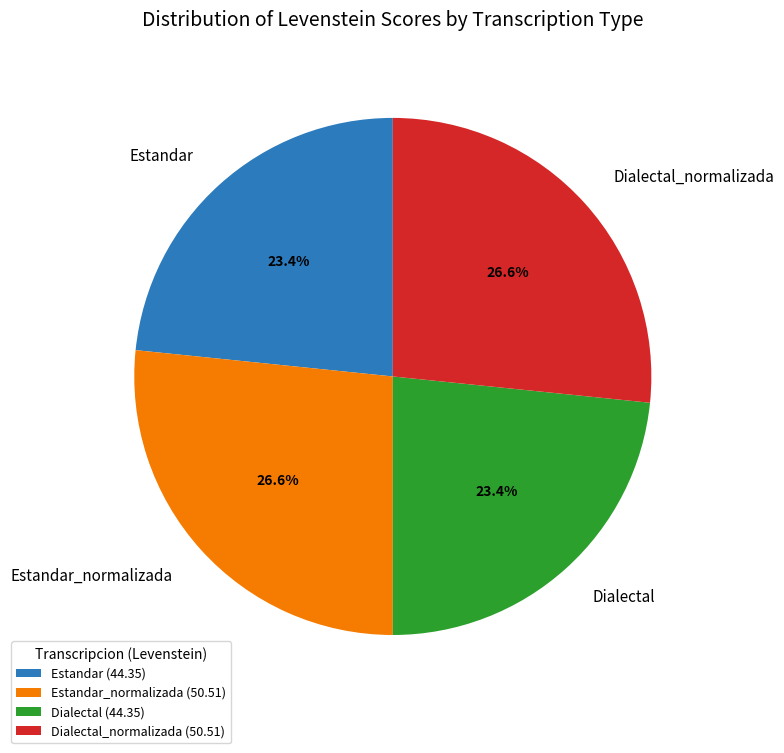

Is it true that Dialectal_normalizada is 27% of the pie?

True